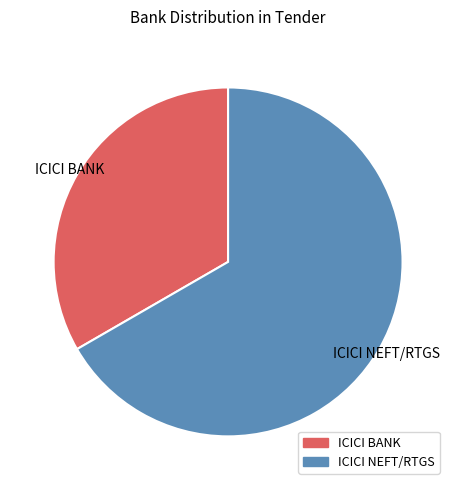

Which has a higher value, ICICI BANK or ICICI NEFT/RTGS?

ICICI NEFT/RTGS